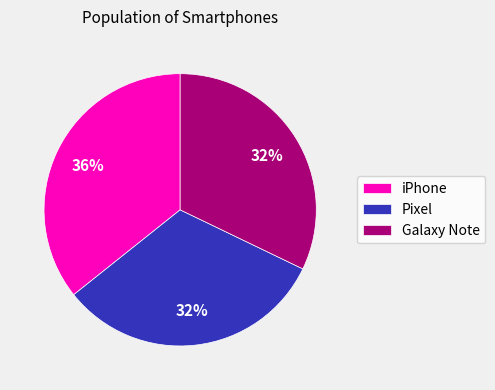

Is the sum of iPhone and Galaxy Note greater than half?

Yes